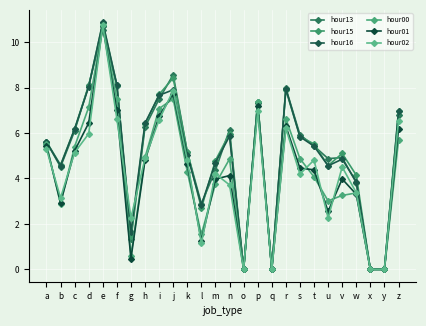

Is this an area chart (filled region under the line)?

No